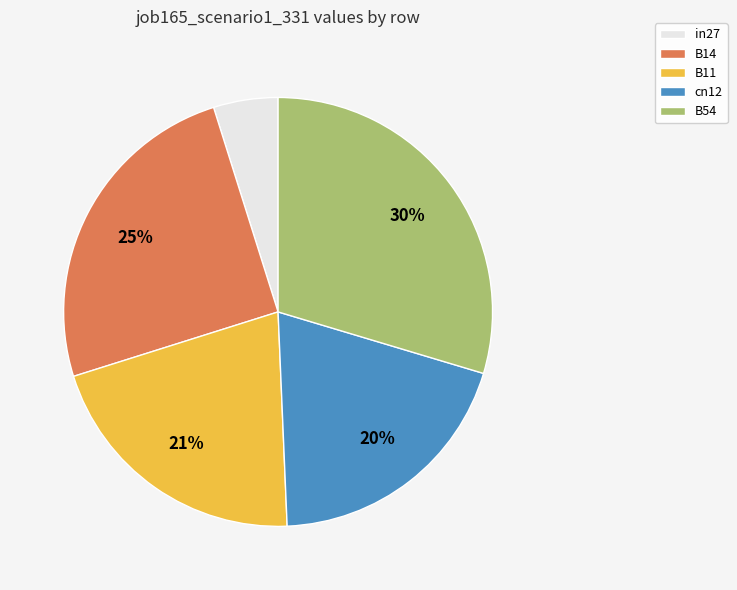

Is cn12 the majority of the pie?

No